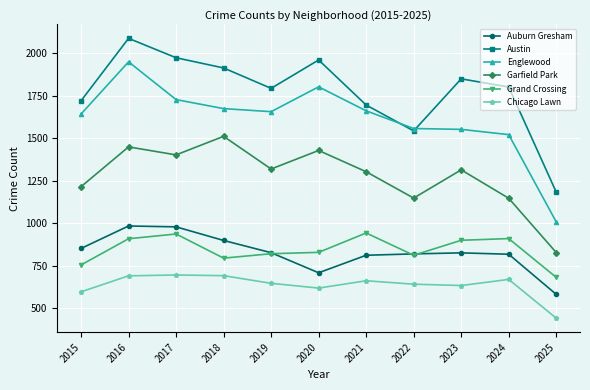

What is the difference between the highest and lowest values at 2017?

1277